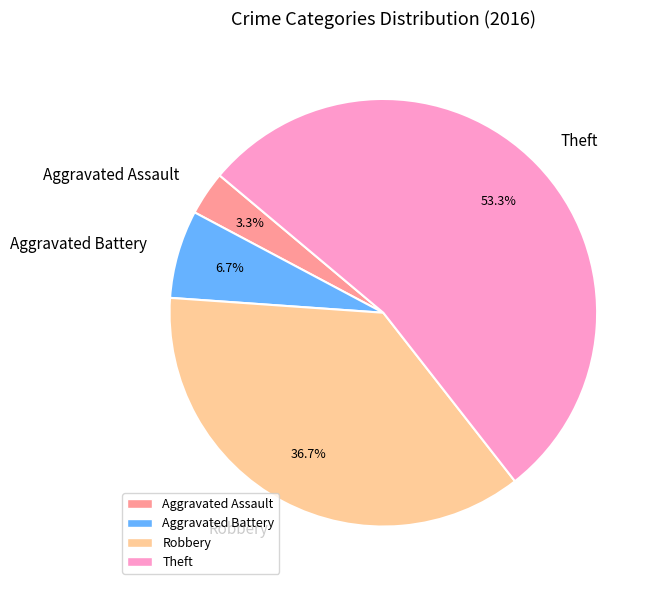

Which slice is the largest?

Theft